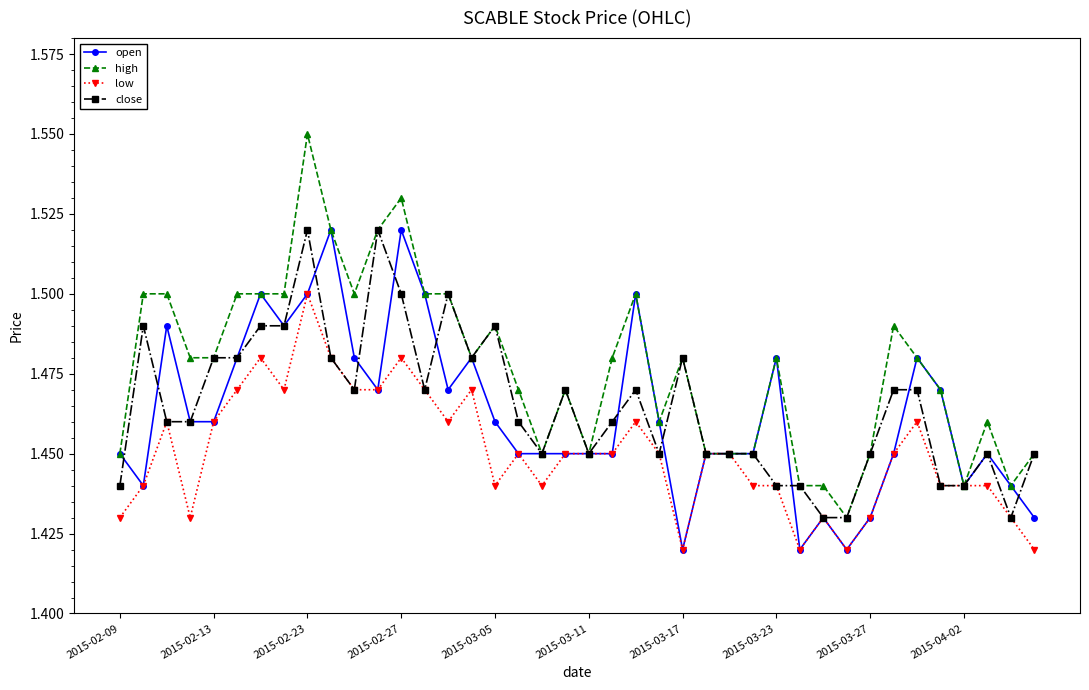

True or false: high has more than 1 points higher than both neighbors.

True